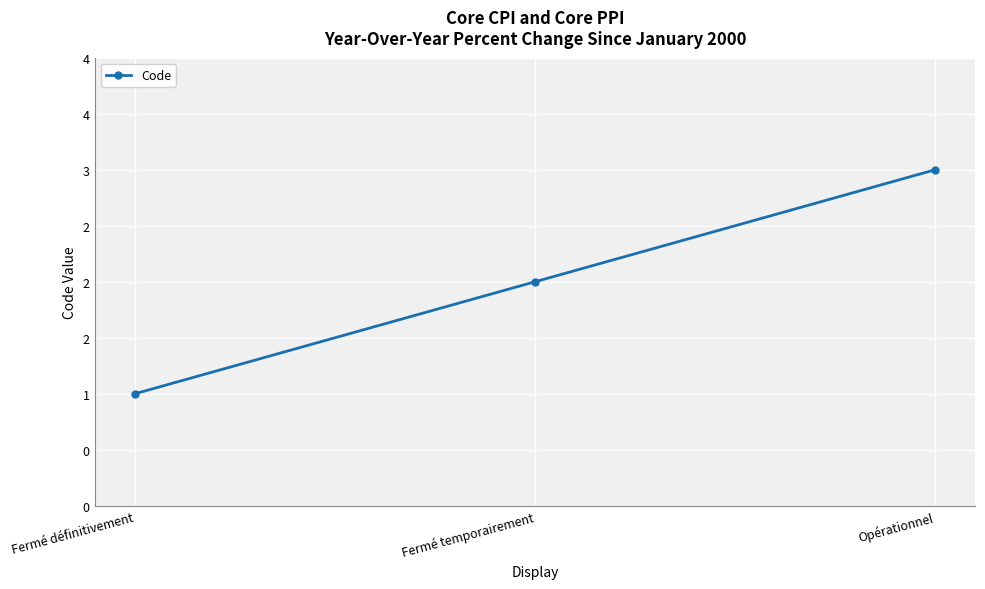

Which category has the highest value across all series?

Opérationnel